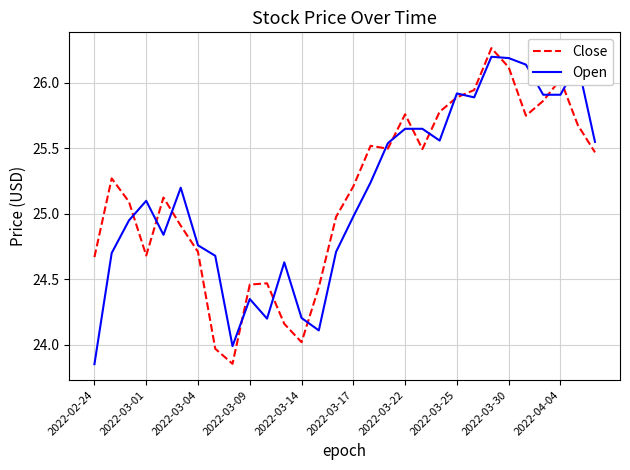

What is the highest value of the Open series?

26.2